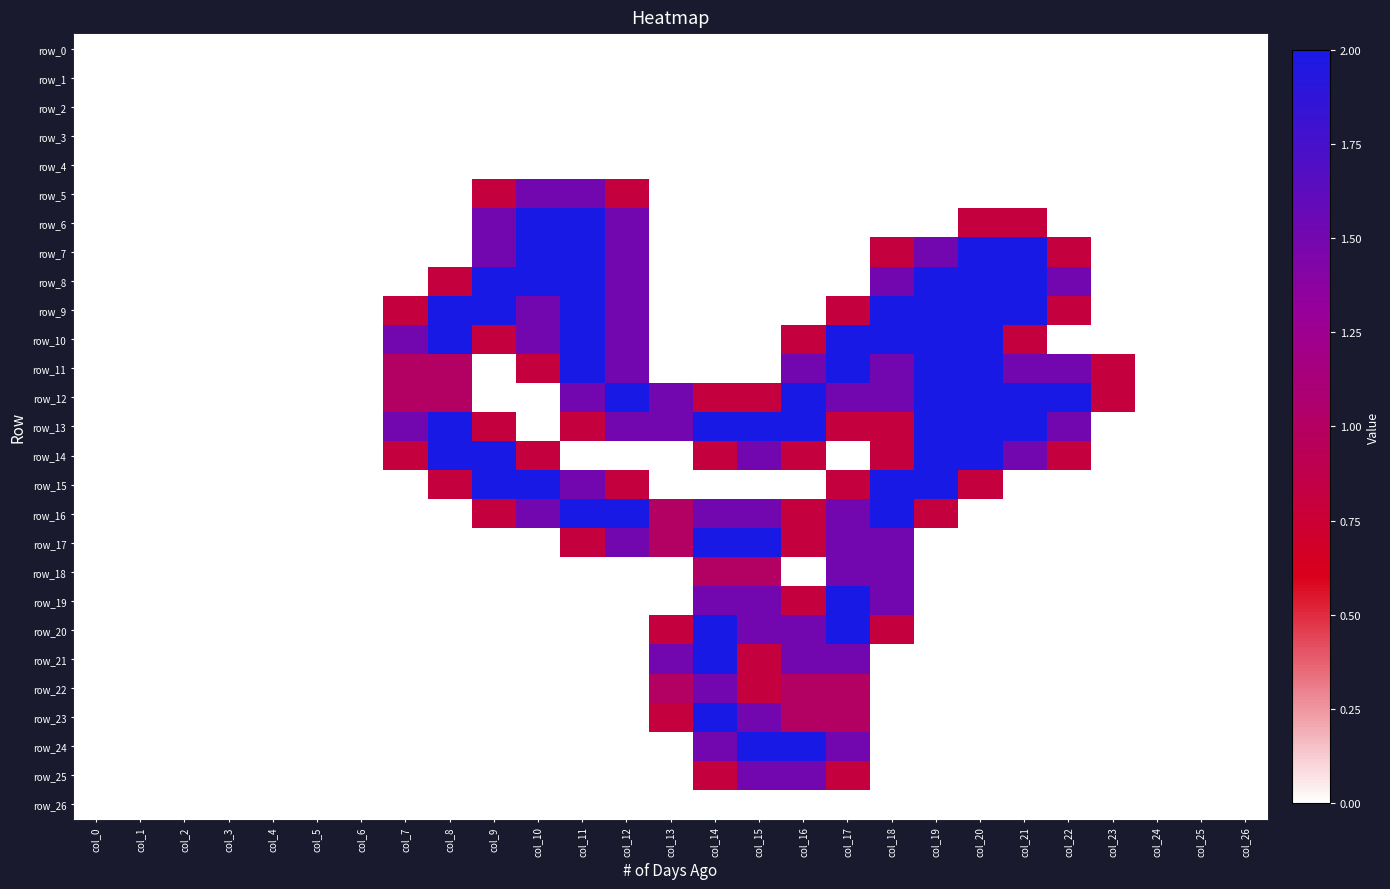

Where is row_13 nearest to the value 1?

col_9